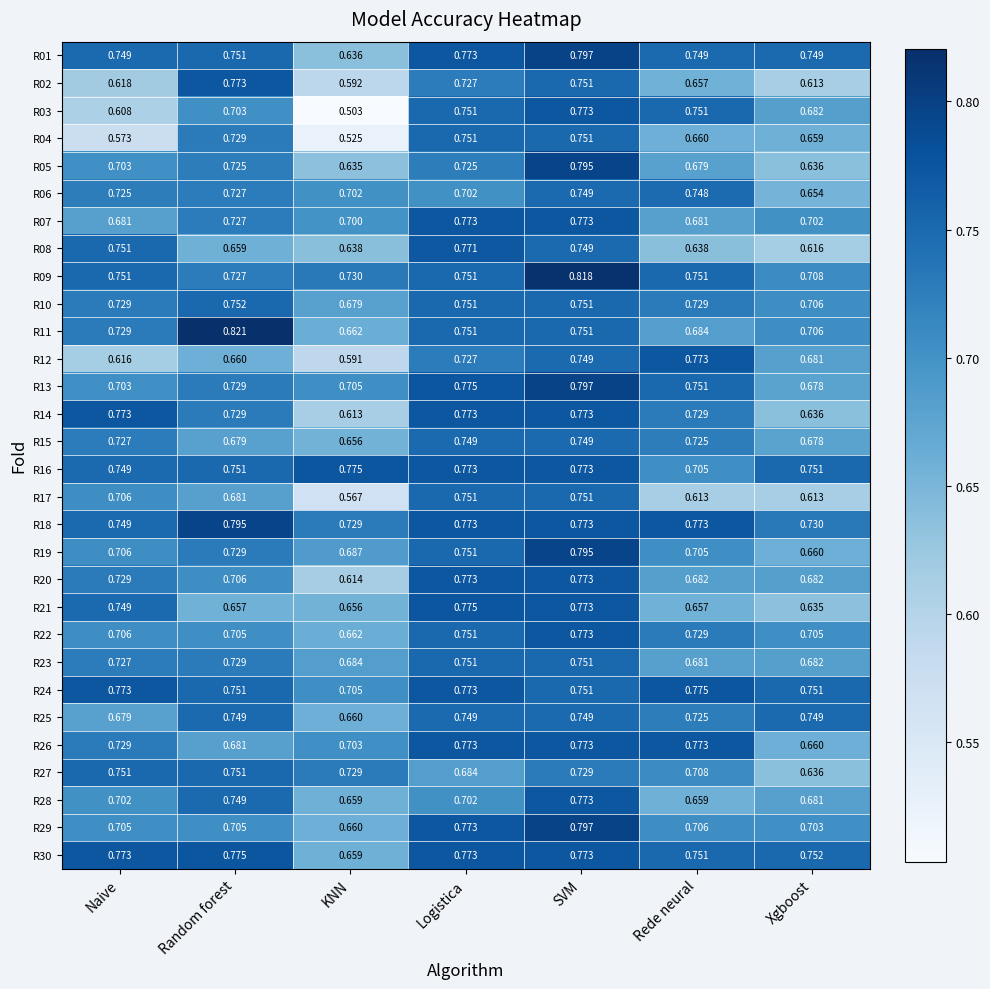

At which label is R25 closest to 0?

KNN